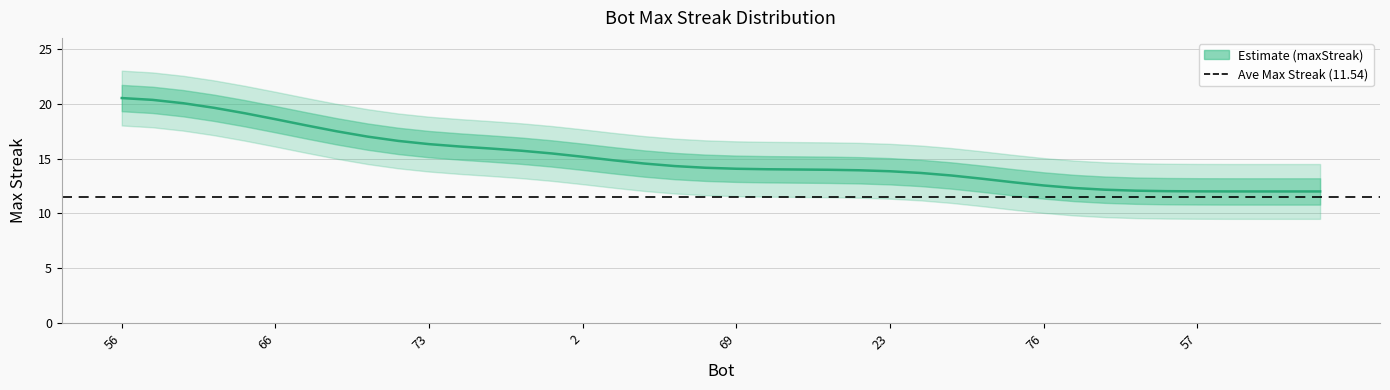

What is the sum of the values at 71 and 35?

32.2